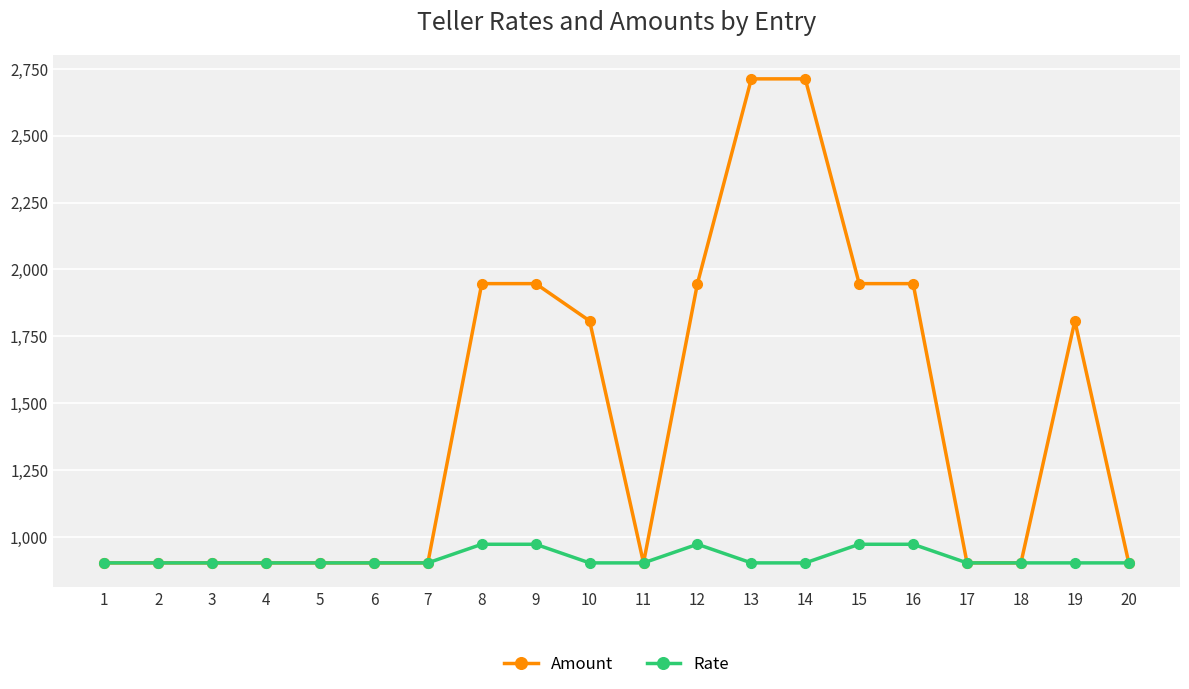

Is this an area chart (filled region under the line)?

No